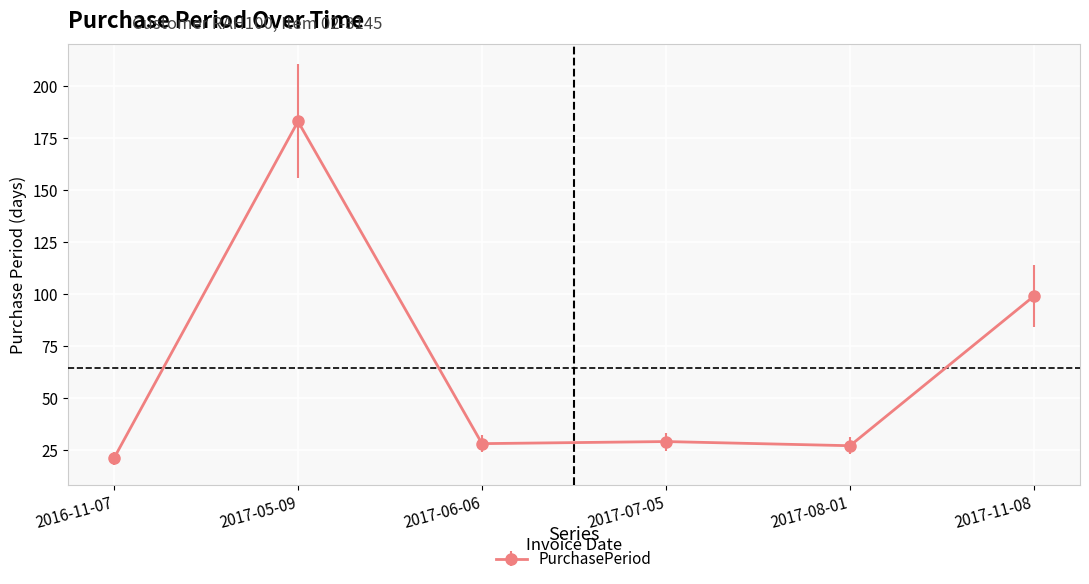

What position from the left is 2016-11-07?

1